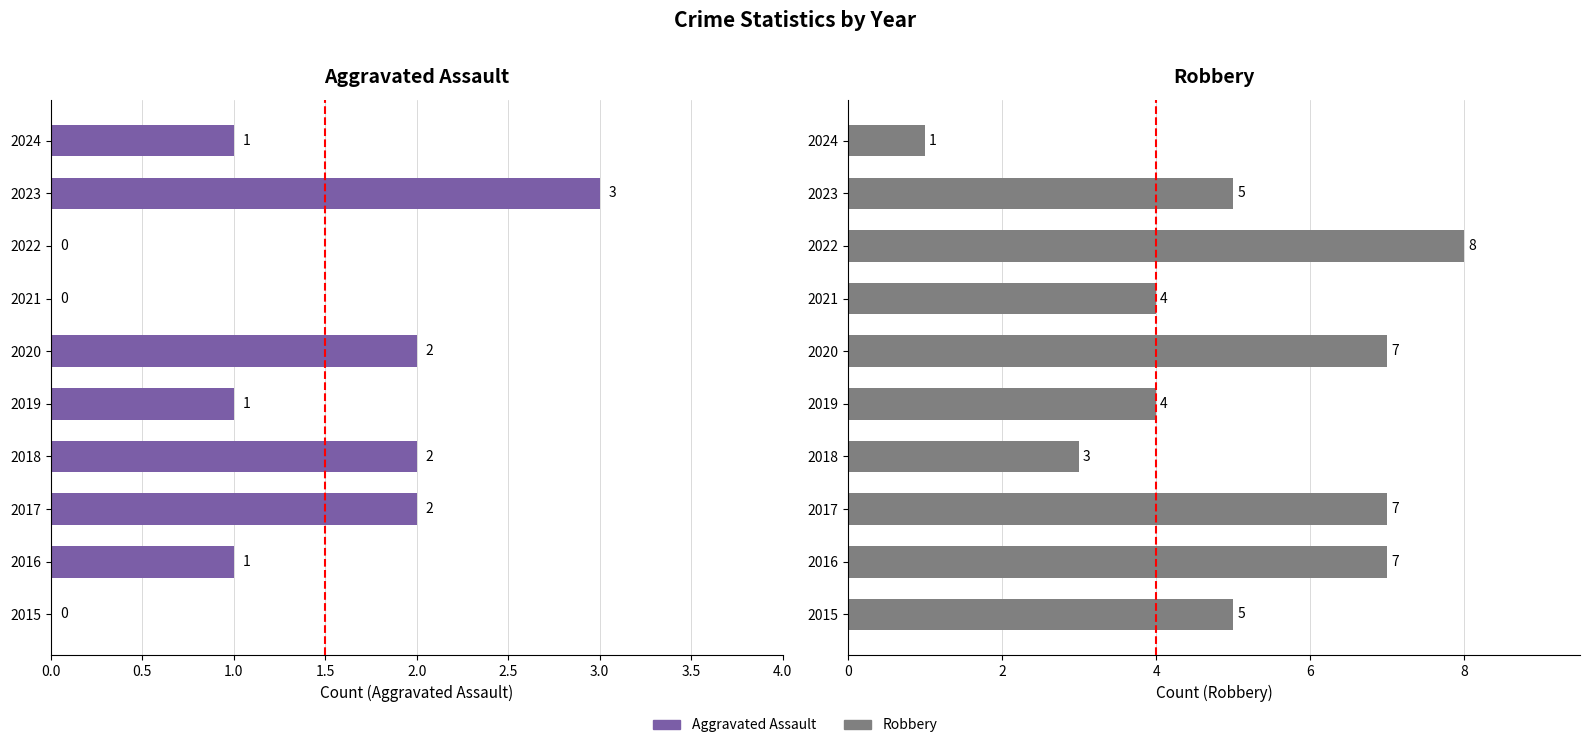

Which series changed the most between 2018 and 2024?

Robbery